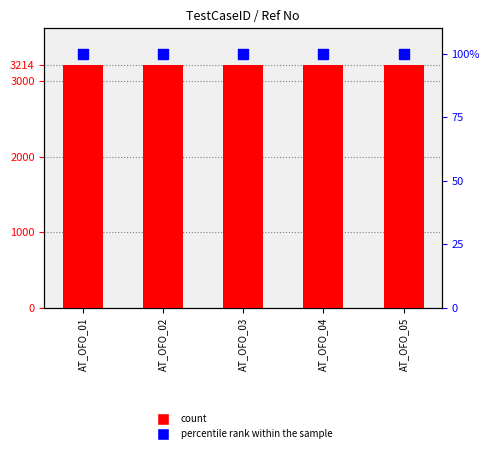

At which category is the sum across all series the highest?

AT_OFO_01